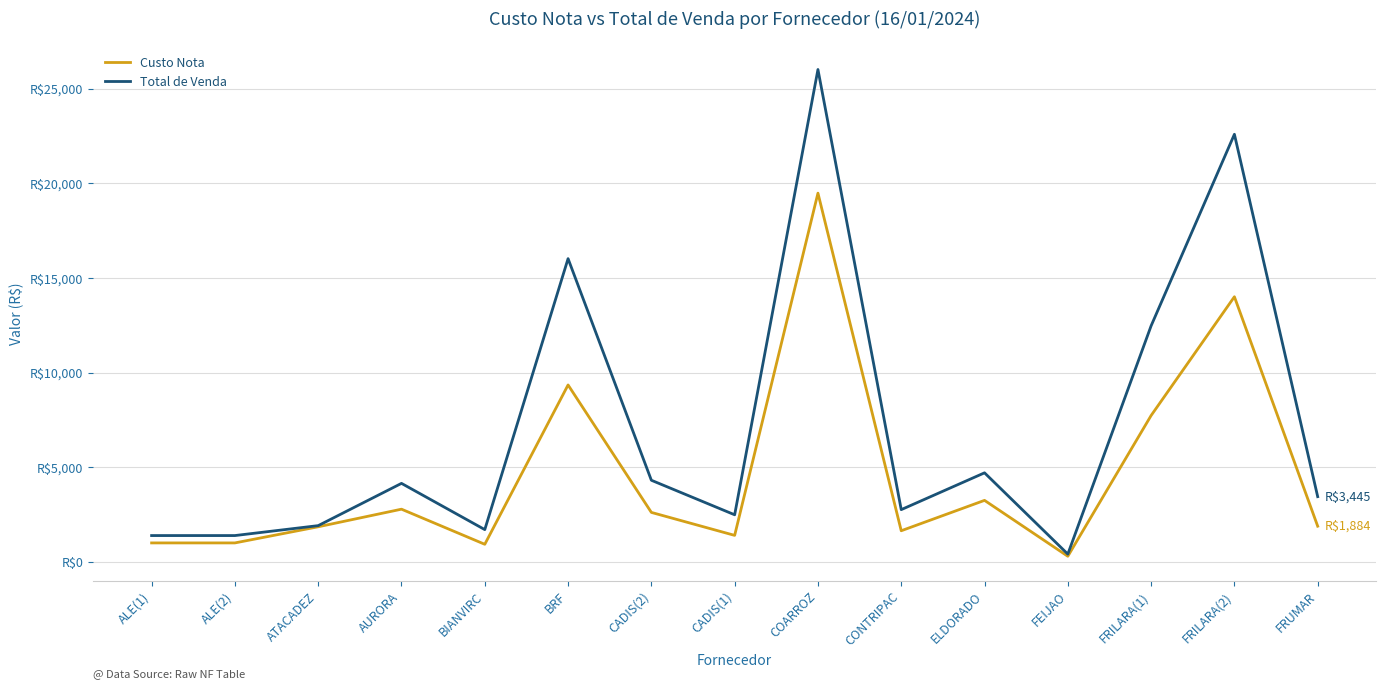

Does the chart have visible grid lines?

Yes